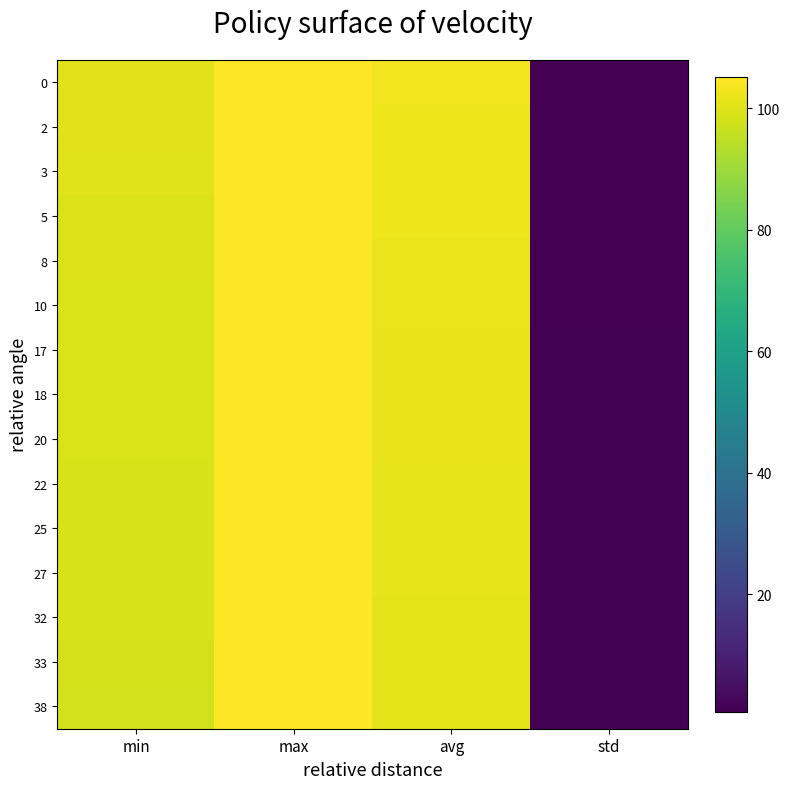

At which category is the sum across all series the highest?

max